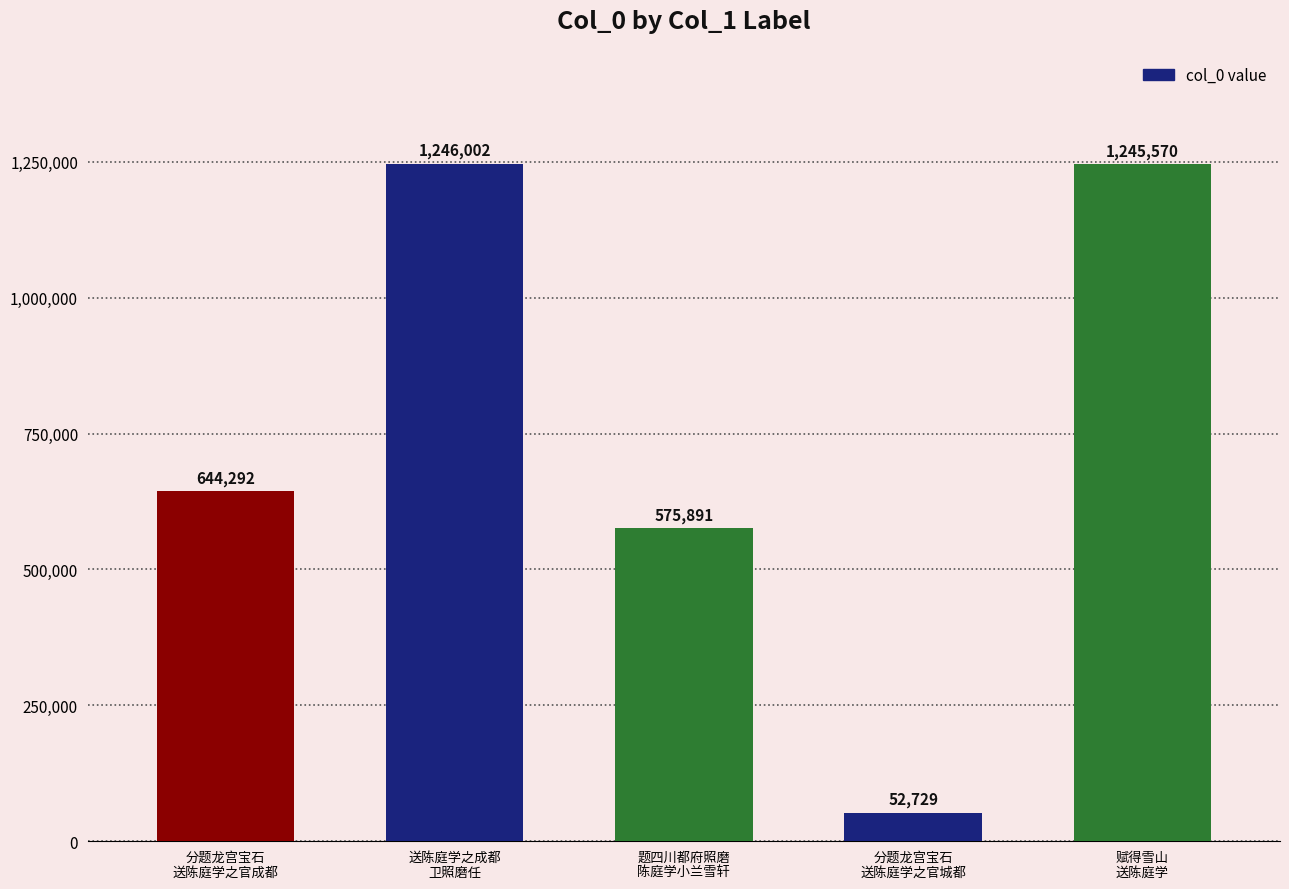

Where is the data nearest to the value 649365?

分题龙宫宝石
送陈庭学之官成都